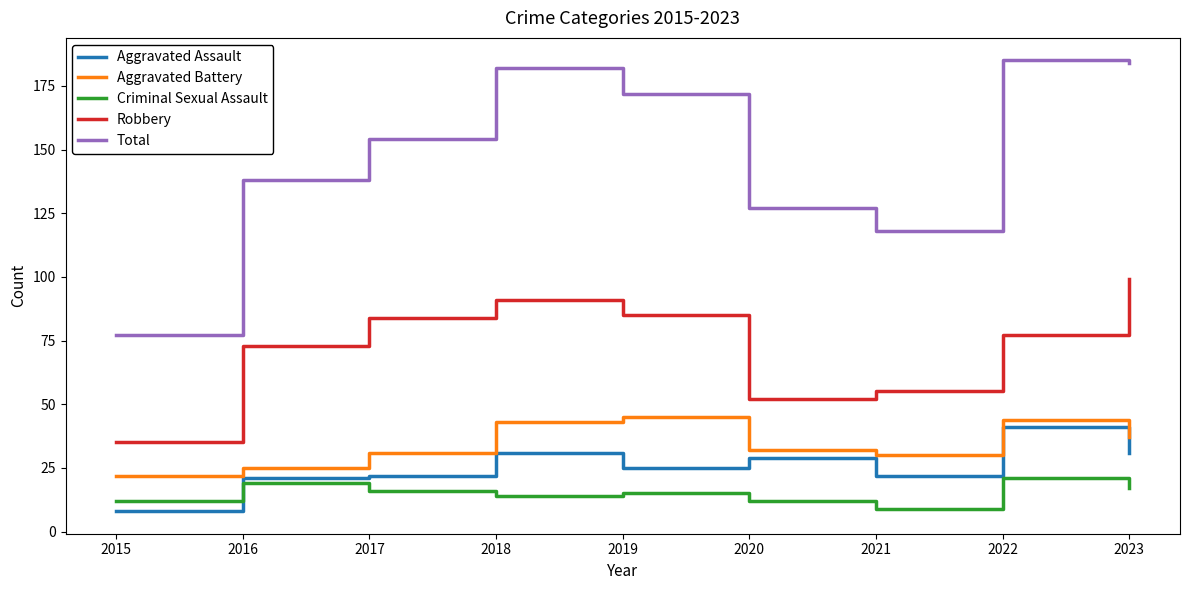

What is the spread (max minus min) of values at 2023?

167